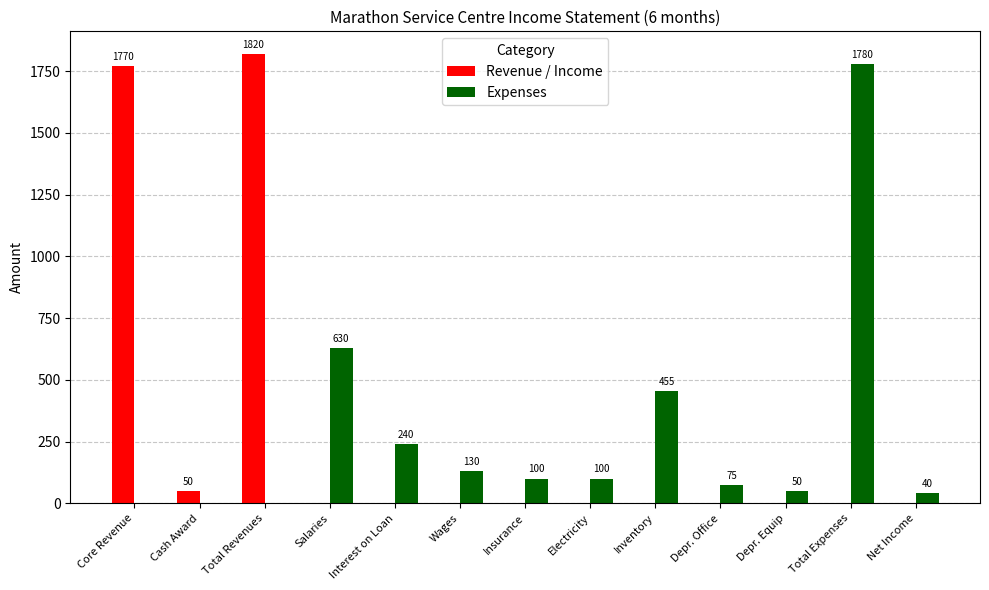

How many groups of bars are there?

13